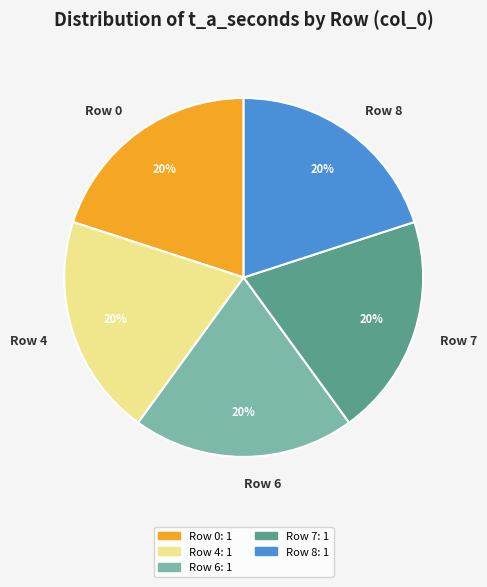

How many segments does this pie chart have?

5